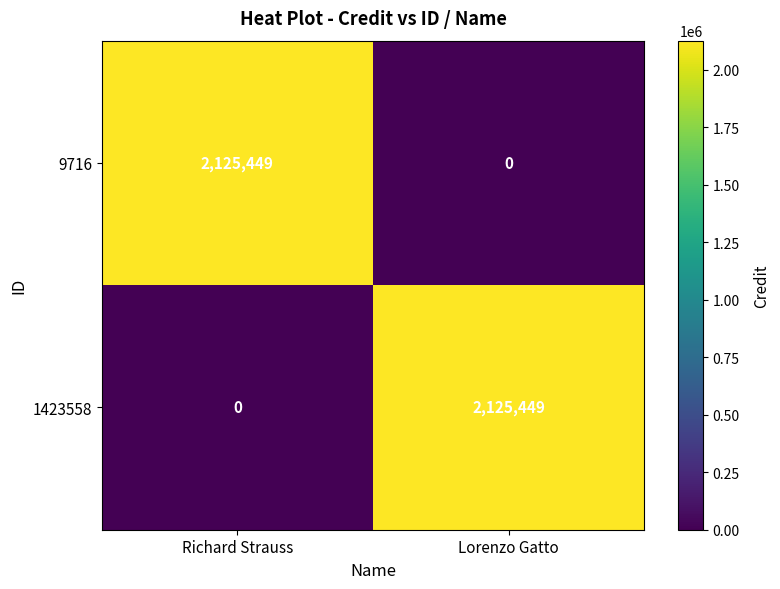

How many series are shown in this chart?

2